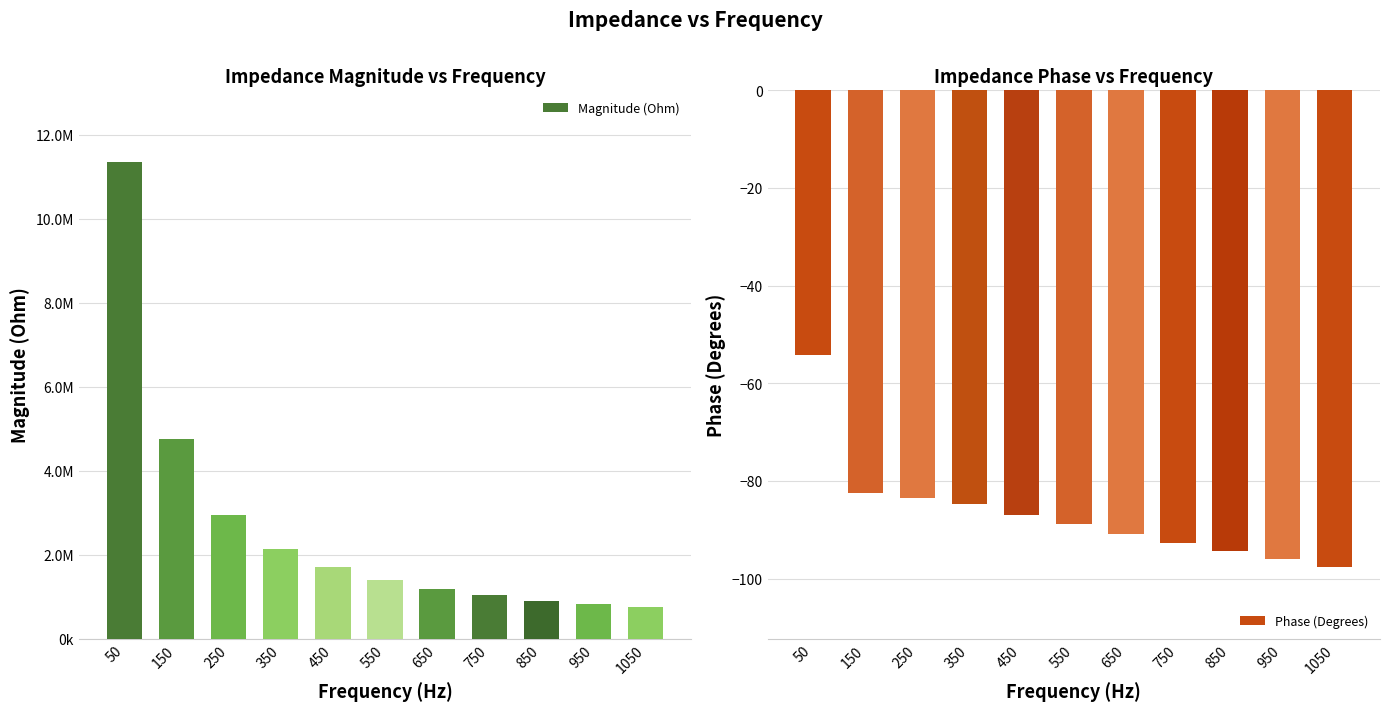

What are all the series names shown in the legend?

Magnitude (Ohm), Phase (Degrees)